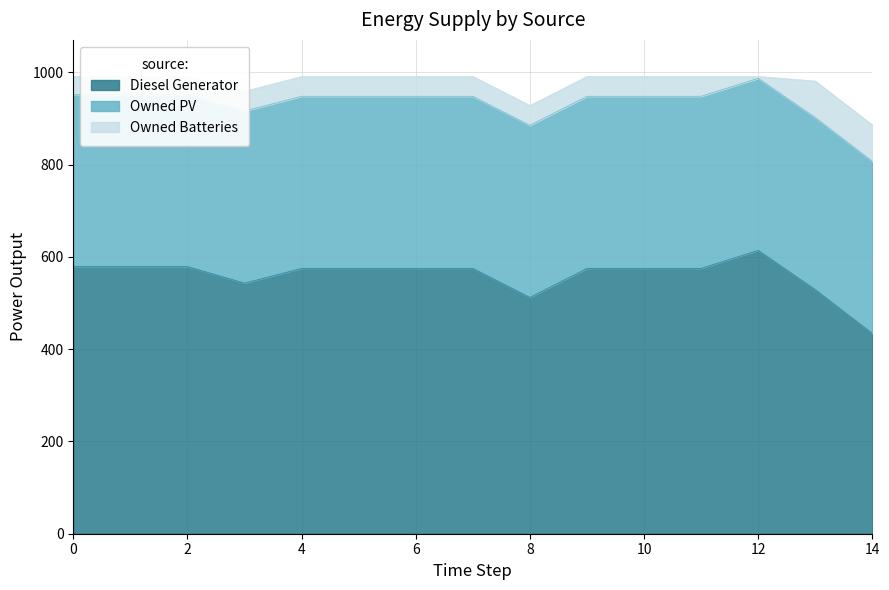

True or false: Owned PV and Diesel Generator cross at least once.

False